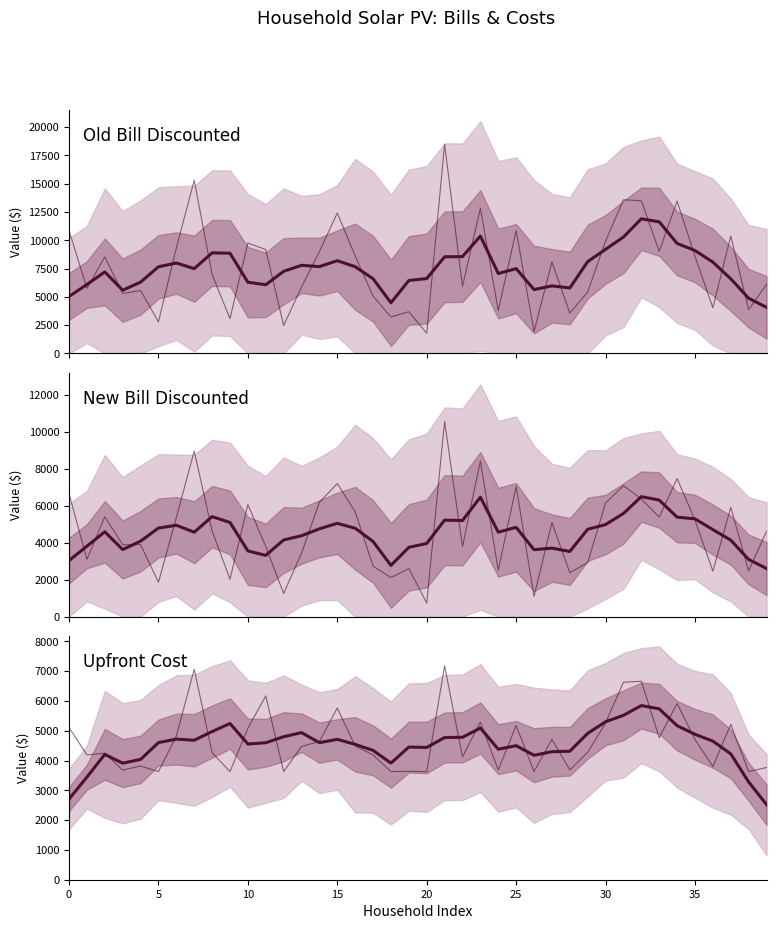

List the series in order of their peak value, highest first.

Old Bill Discounted, New Bill Discounted, Upfront Cost